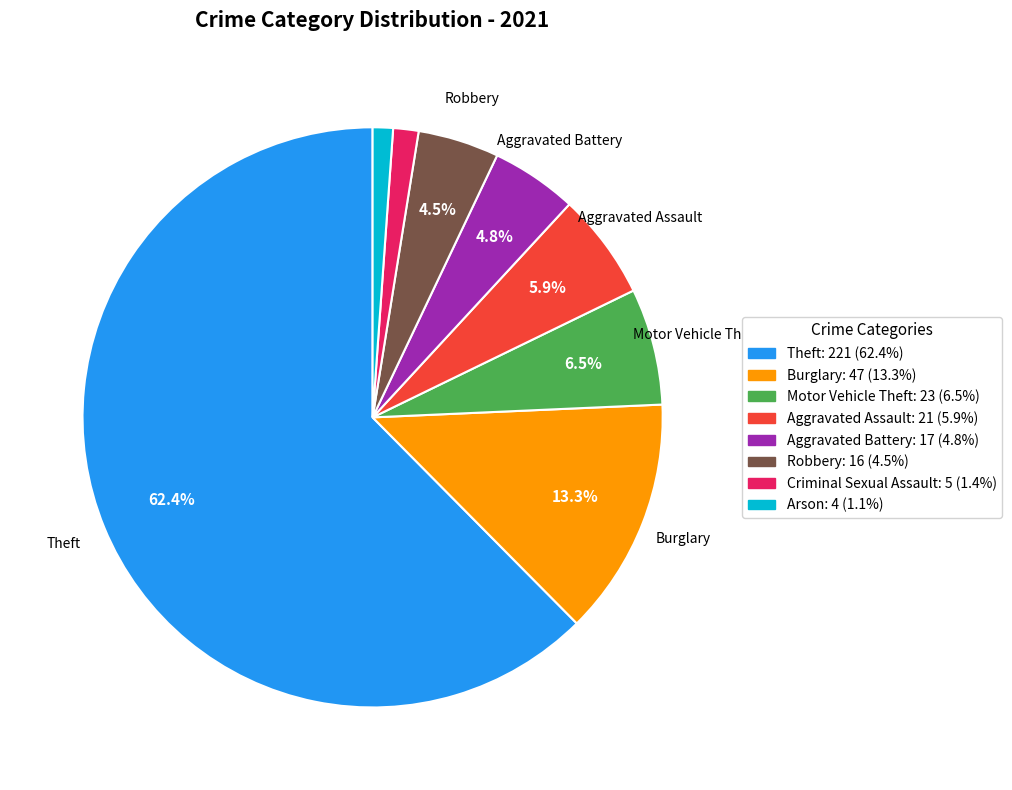

How many slices are in this pie chart?

8